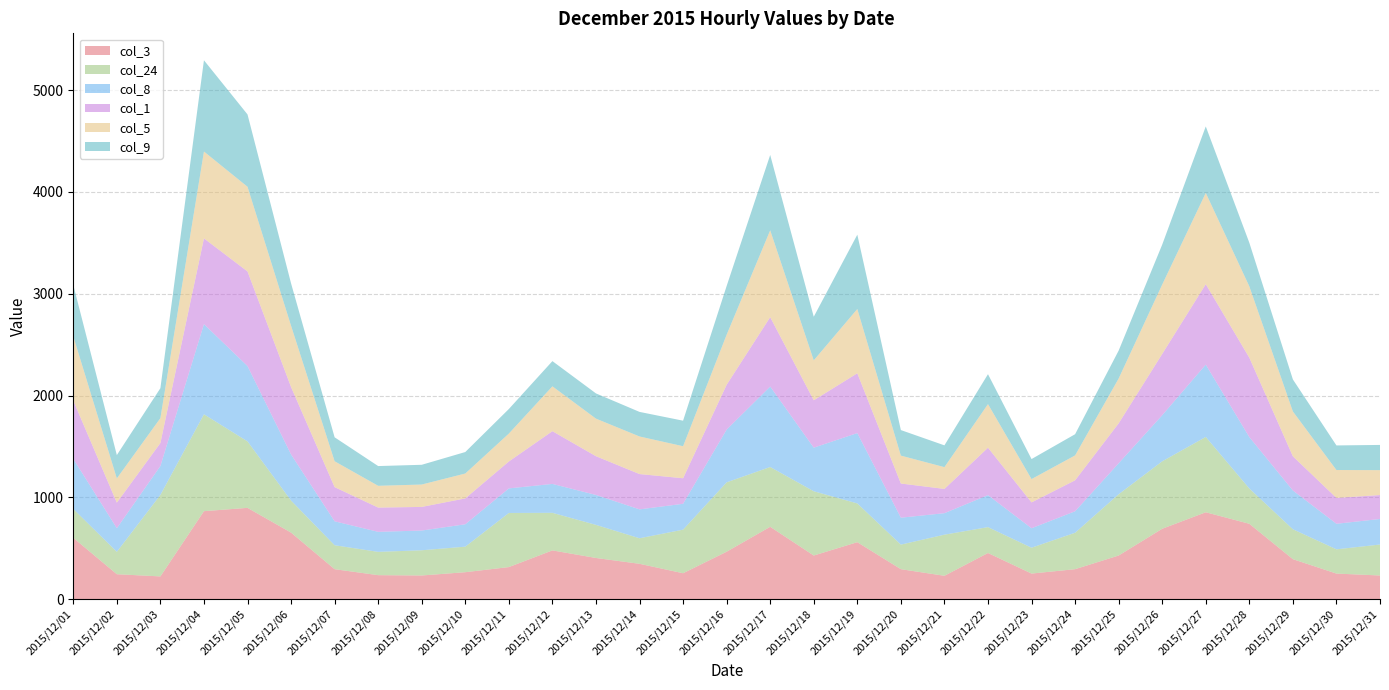

Reading right to left, list all the values displayed in this chart.

col_3: 232.1	250.9	392.3	740.0	853.3	691.2	428.2	294.0	250.9	453.1	229.1	294.0	559.3	428.2	710.5	465.7	254.1	346.9	404.1	478.6	314.6	264.4	232.1	235.2	294.0	653.3	896.5	864.0	223.0	244.6	602.1
col_24: 304.2	238.3	294.0	346.9	740.0	662.7	602.1	358.0	254.1	254.1	404.1	241.4	380.7	631.4	587.7	681.6	428.2	250.9	325.2	369.2	531.7	250.9	247.7	229.1	235.2	314.6	653.3	952.0	800.8	220.0	283.9
col_8: 250.9	250.9	380.7	504.8	710.5	453.1	304.2	211.1	191.1	314.6	211.1	264.4	691.2	428.2	790.5	518.2	254.1	283.9	294.0	283.9	241.4	220.0	193.9	196.7	235.2	453.1	740.0	885.6	283.9	232.1	491.6
col_1: 235.2	254.1	335.9	780.3	790.5	602.1	392.3	304.2	254.1	465.7	238.3	335.9	587.7	465.7	681.6	440.6	250.9	346.9	380.7	518.2	264.4	254.1	232.1	238.3	335.9	662.7	929.6	842.7	226.0	250.9	573.4
col_5: 244.6	274.1	440.6	700.8	896.5	681.6	440.6	244.6	229.1	428.2	214.0	274.1	631.4	392.3	853.3	491.6	314.6	369.2	369.2	440.6	274.1	244.6	220.0	214.0	254.1	602.1	832.1	853.3	244.6	238.3	631.4
col_9: 247.7	241.4	314.6	428.2	653.3	392.3	274.1	208.2	196.7	294.0	214.0	250.9	730.1	428.2	740.0	478.6	250.9	241.4	247.7	247.7	241.4	211.1	193.9	193.9	235.2	416.1	710.5	896.5	294.0	229.1	504.8